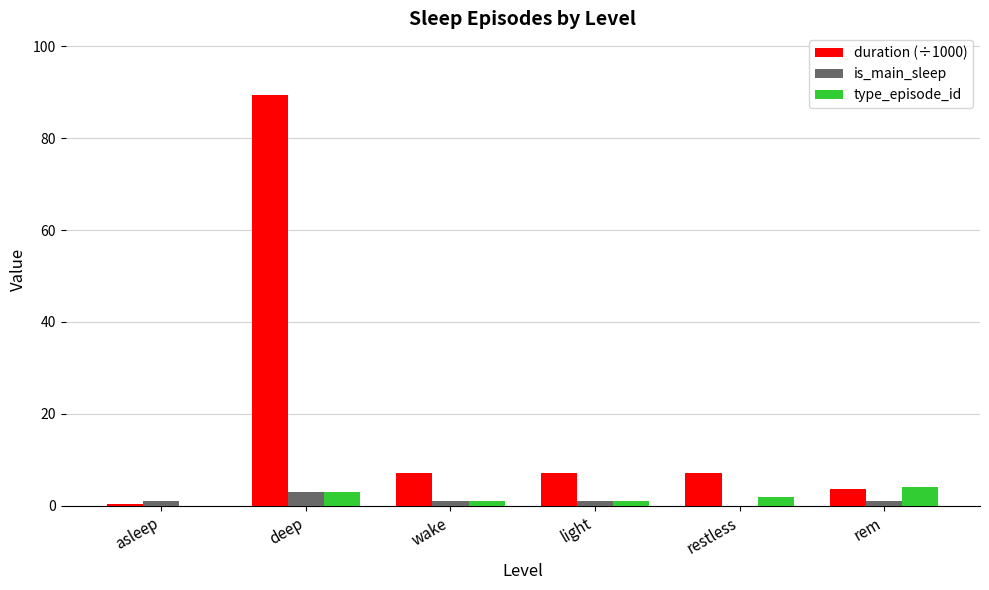

What is the maximum value for duration (÷1000)?

89.4